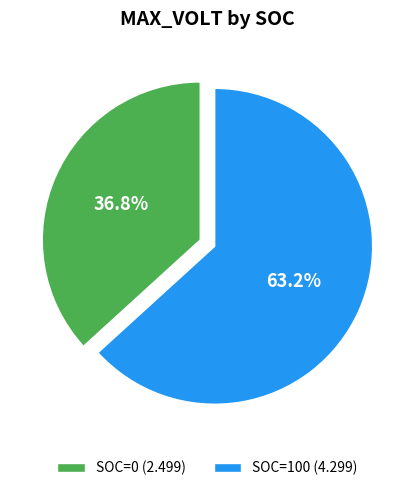

Count the number of slices in the pie.

2